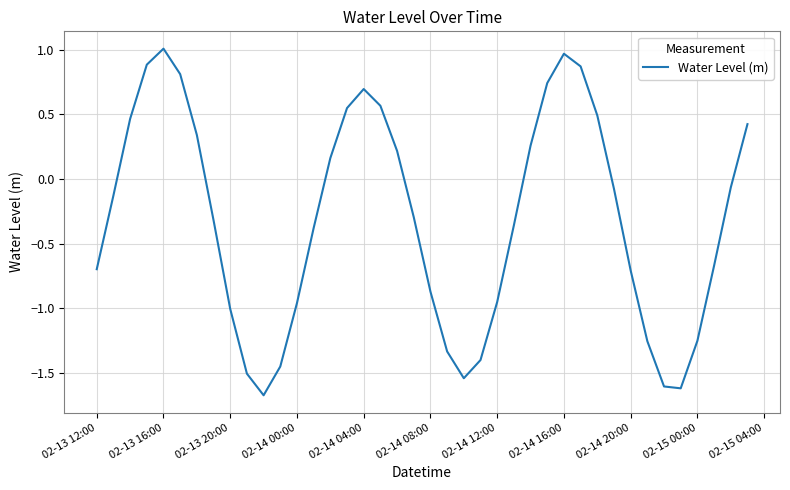

What is the smallest value displayed?

-1.7